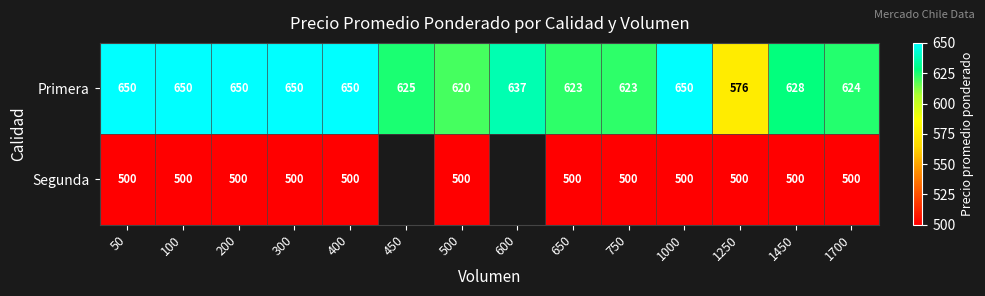

At which category does the chart reach its minimum across all series?

50